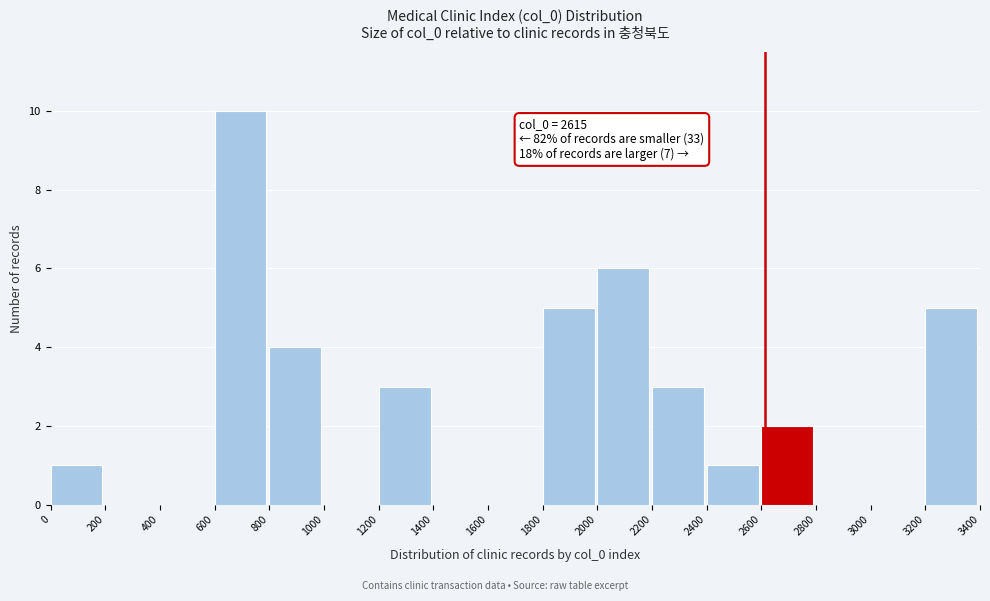

Which range on the x-axis has the tallest bar?

600 to 800